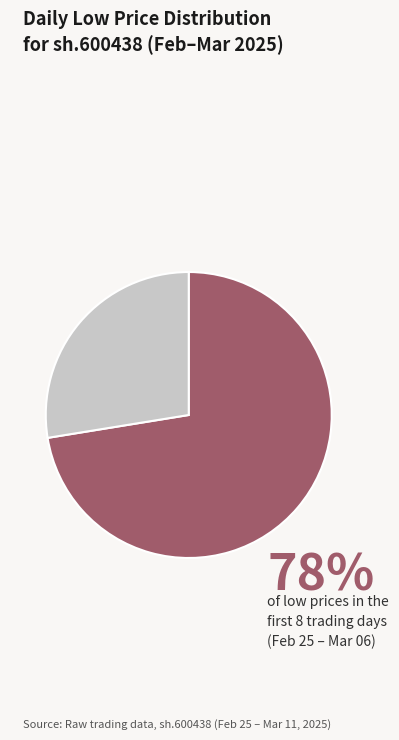

Is there a majority slice in this chart?

Yes